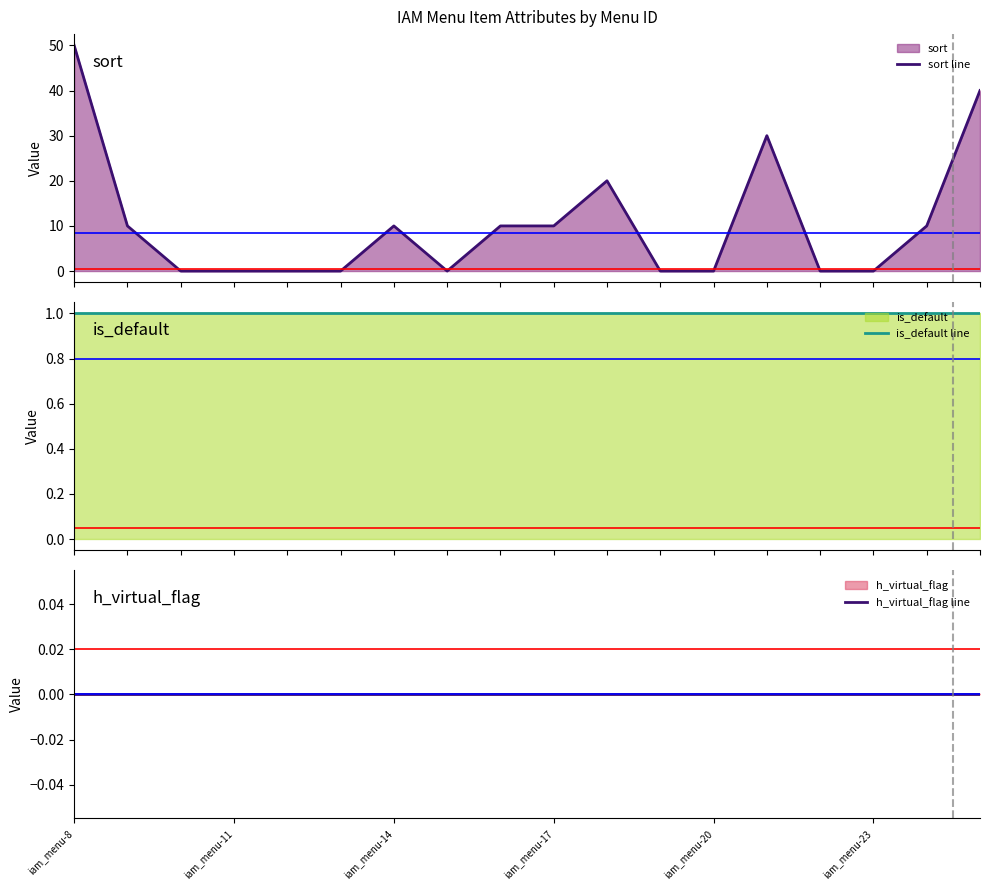

Between 11 and 17, which is larger?

17